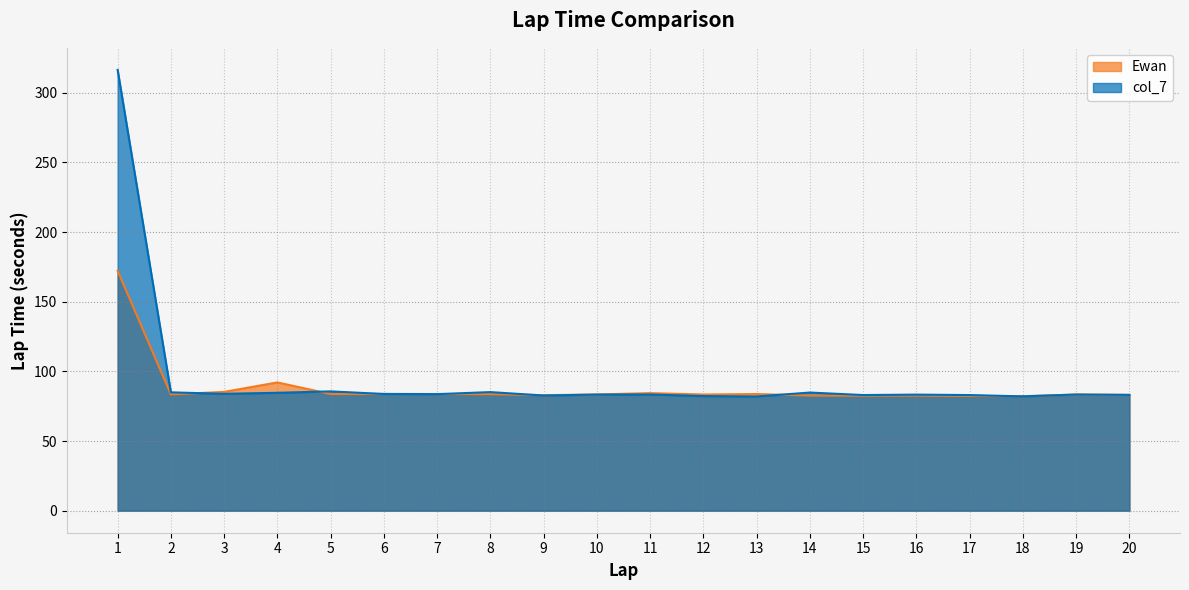

Reading left to right, transcribe all the data shown in this chart.

Ewan: 172.3	83.5	85.3	92.1	83.7	83.8	83.8	83.6	82.9	83.5	84.4	83.4	83.7	82.6	82.5	82.6	82.4	82.2	83.3	83.1
col_7: 316.5	85.0	83.9	84.6	85.7	83.8	83.7	85.1	82.7	83.3	83.4	82.3	82.0	84.8	83.0	83.3	83.0	82.1	83.4	83.2